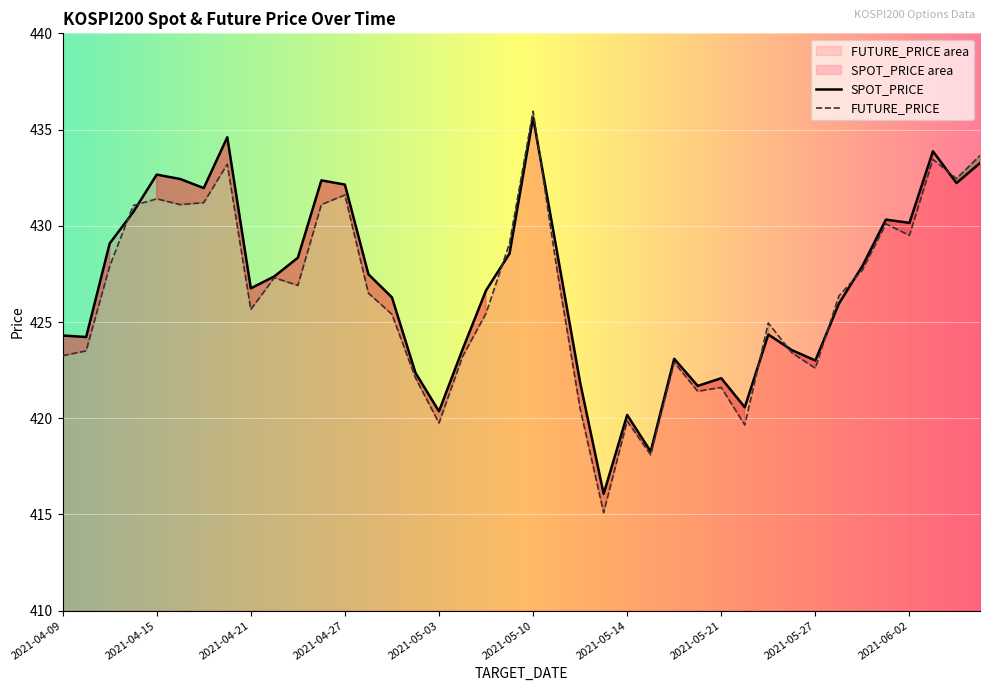

Which has a higher value, 2021-06-04 or 2021-05-07?

2021-06-04